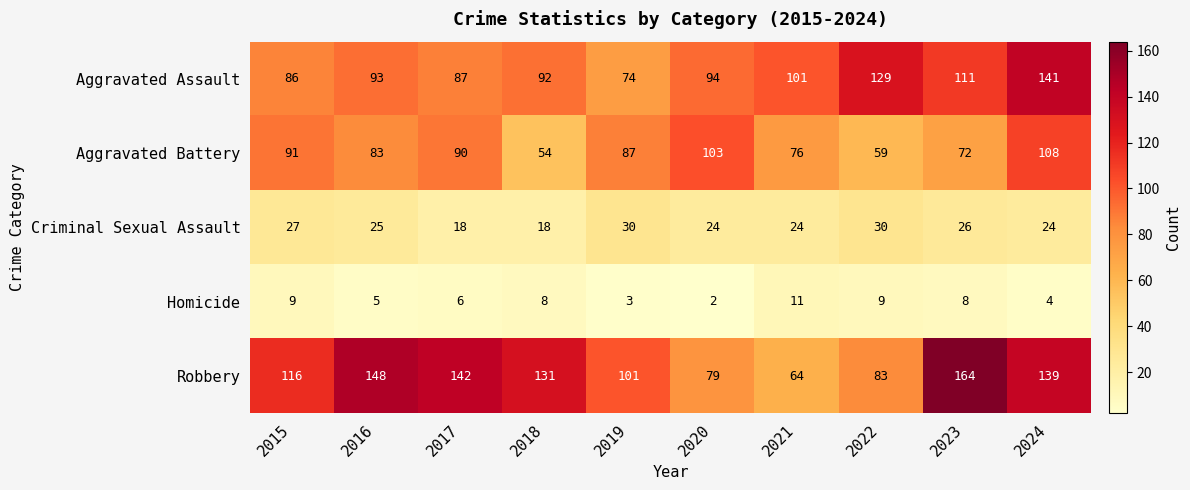

Which series changed the most between 2019 and 2022?

Aggravated Assault